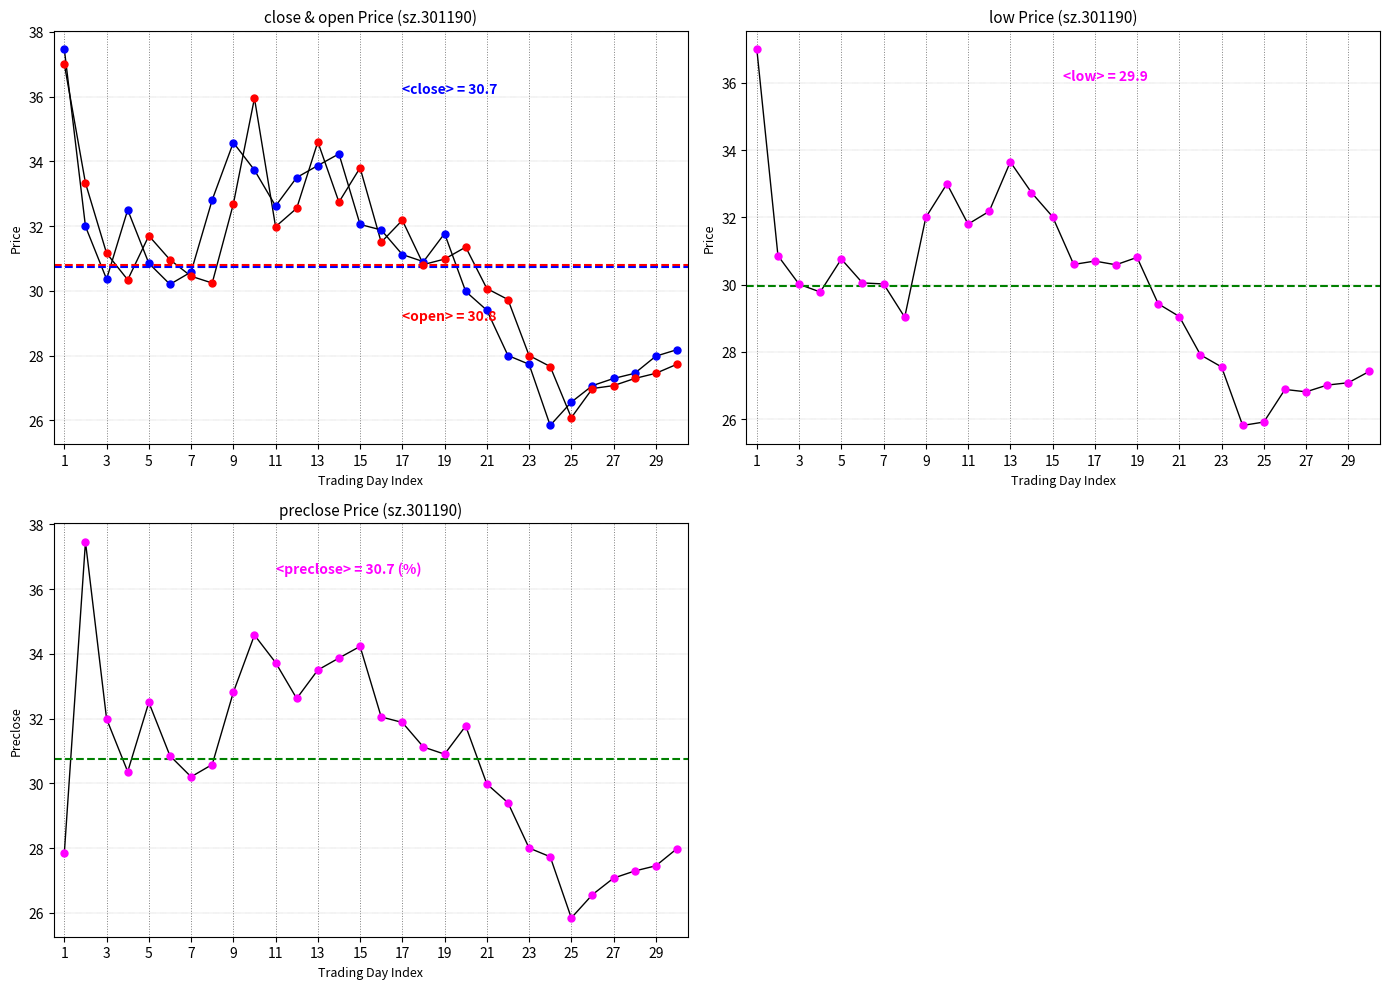

Which series has the widest spread of values?

close